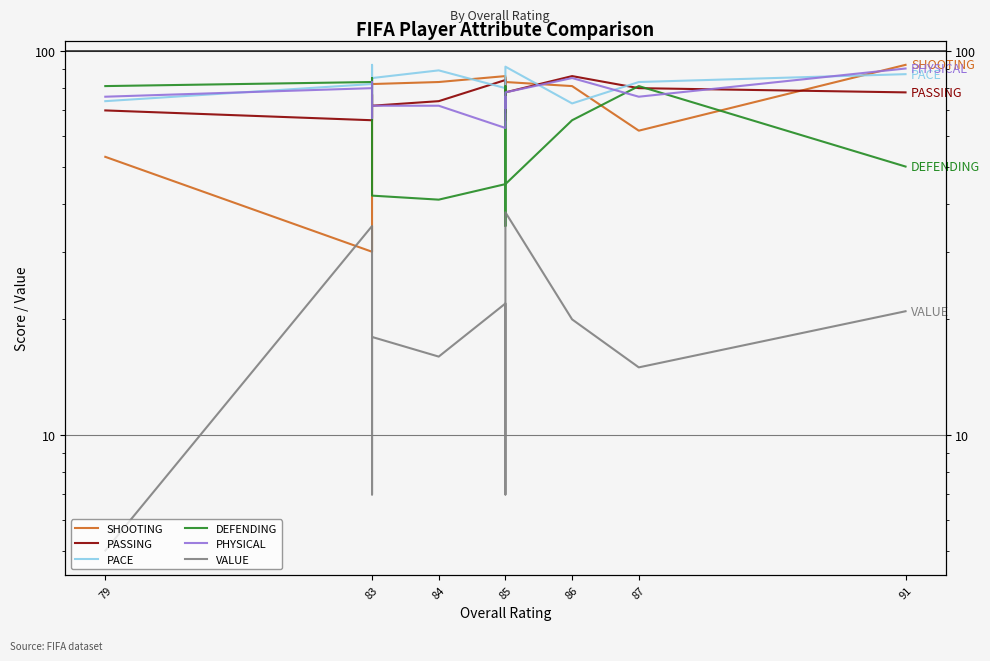

What is the label of the 13th point from the right?

79